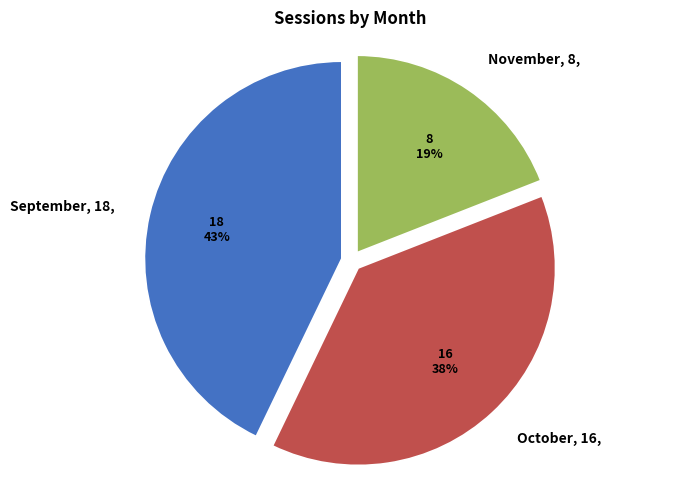

To the nearest percent, what is the difference between the largest and smallest slice percentages?

24%